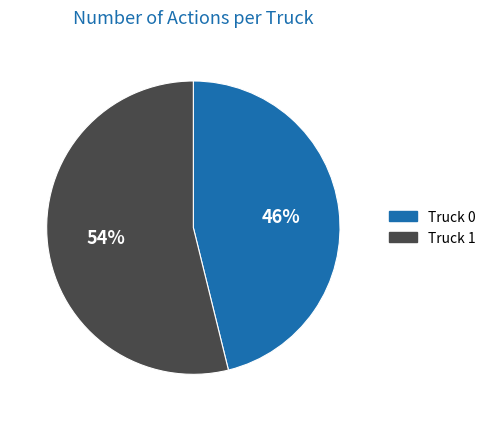

The Truck 0 slice represents 58% of the pie. True or false?

False